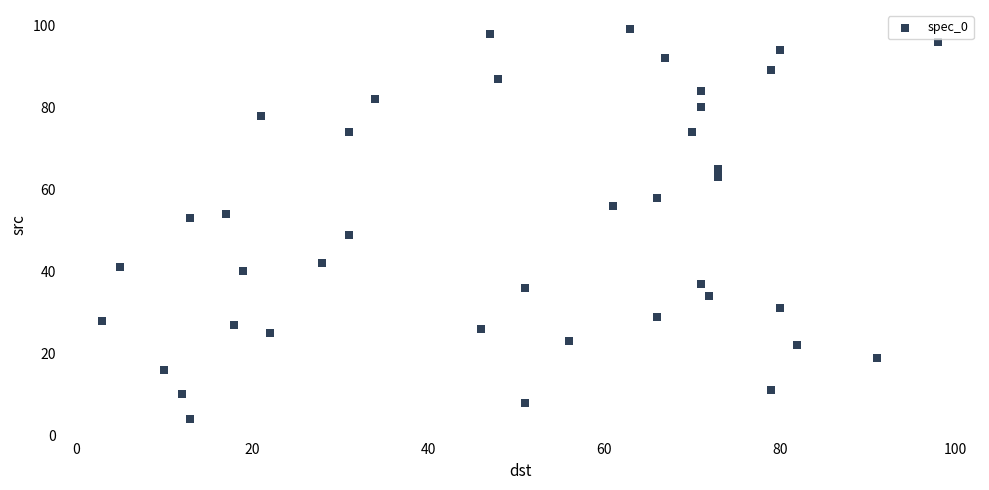

What is the range of Y values (max minus min)?

95